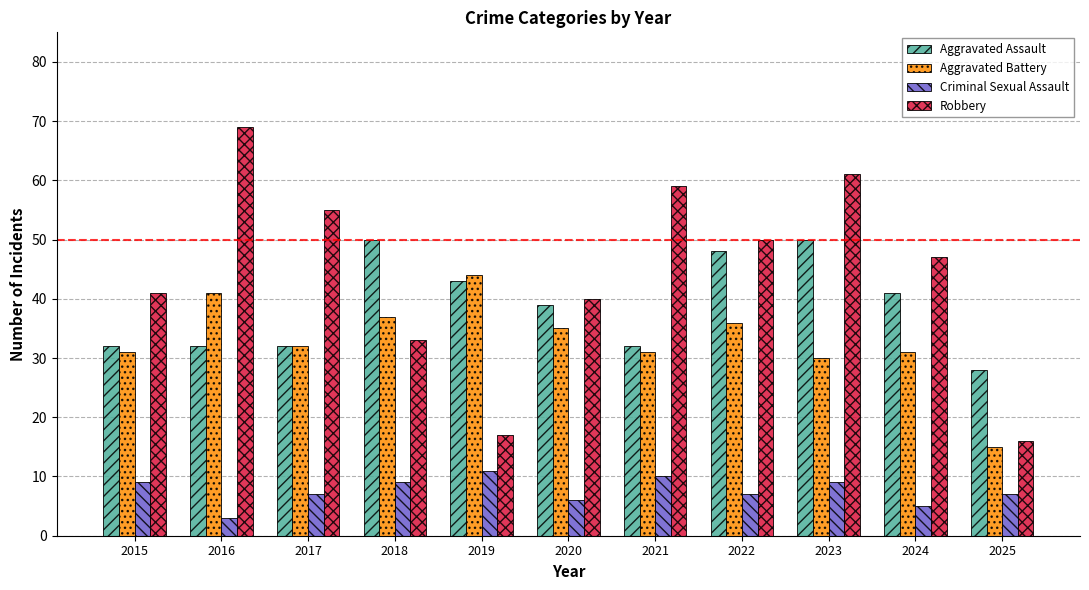

At how many categories does at least one series exceed 62?

1